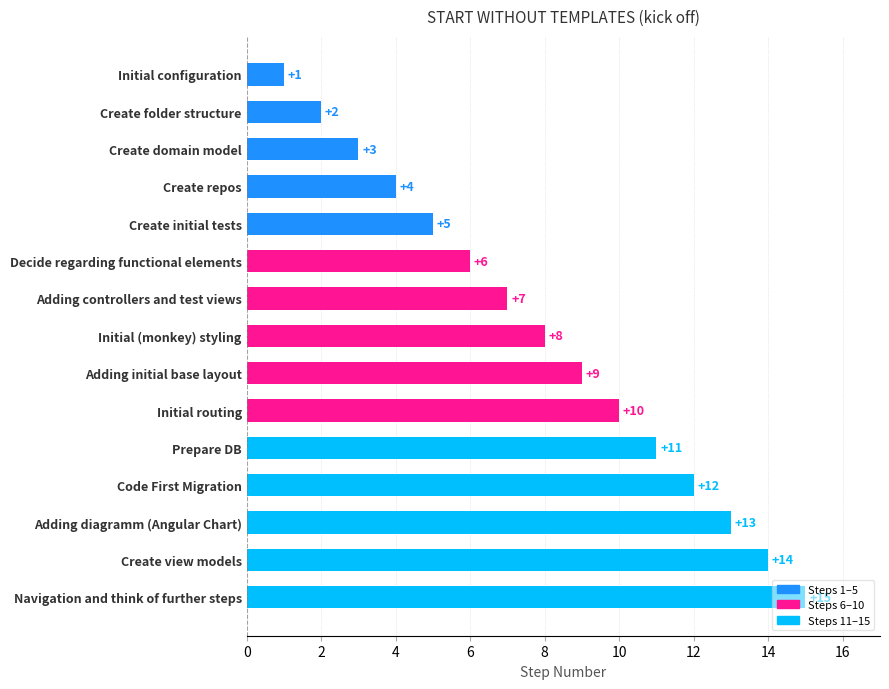

The value at Create repos is 2. True or false?

False